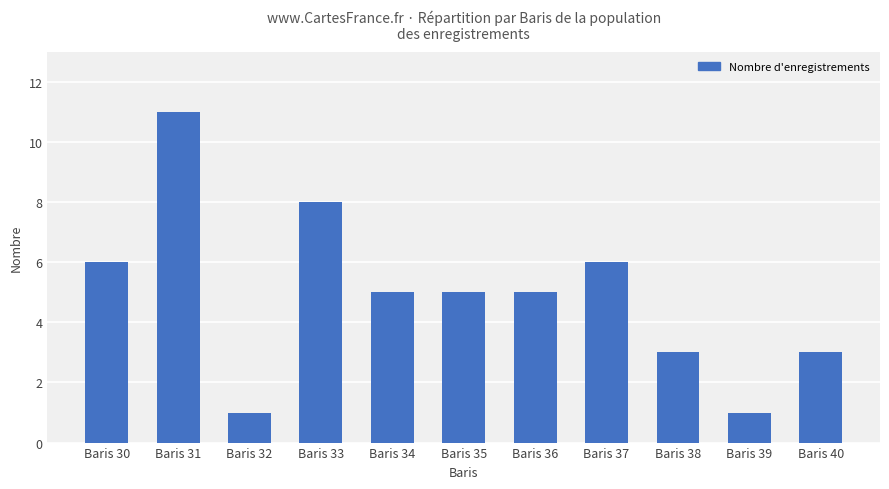

Is it true that the value at Baris 38 is 4?

False